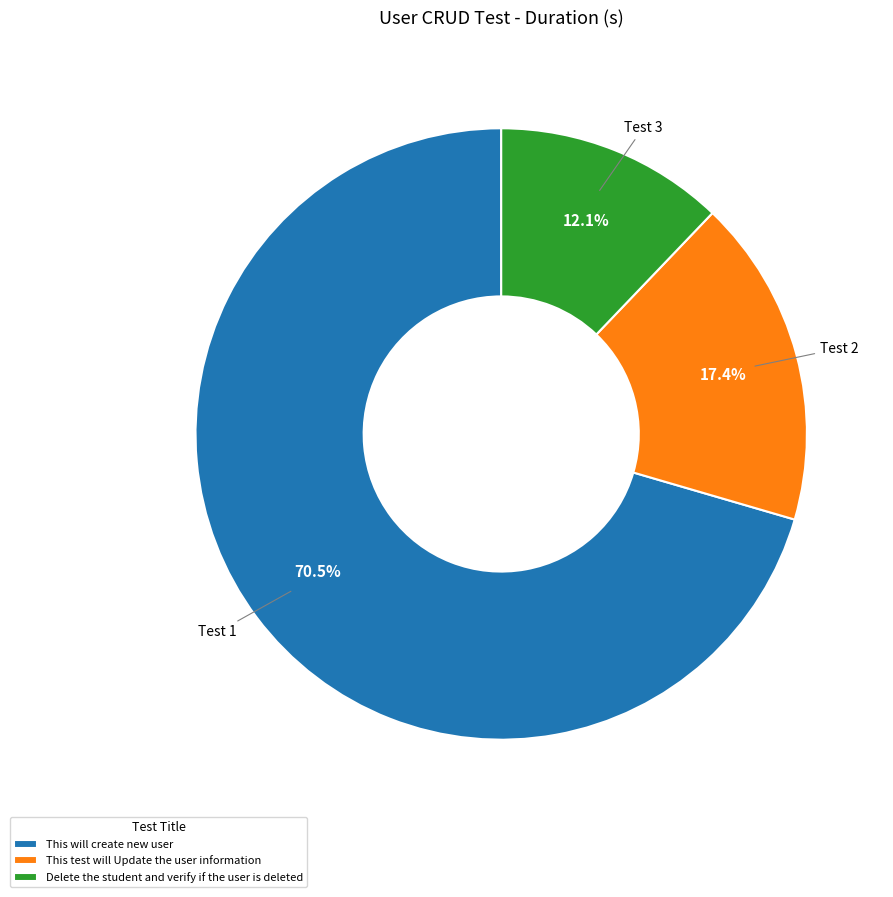

Between Delete the student and verify if the user is deleted and This will create new user, which is larger?

This will create new user